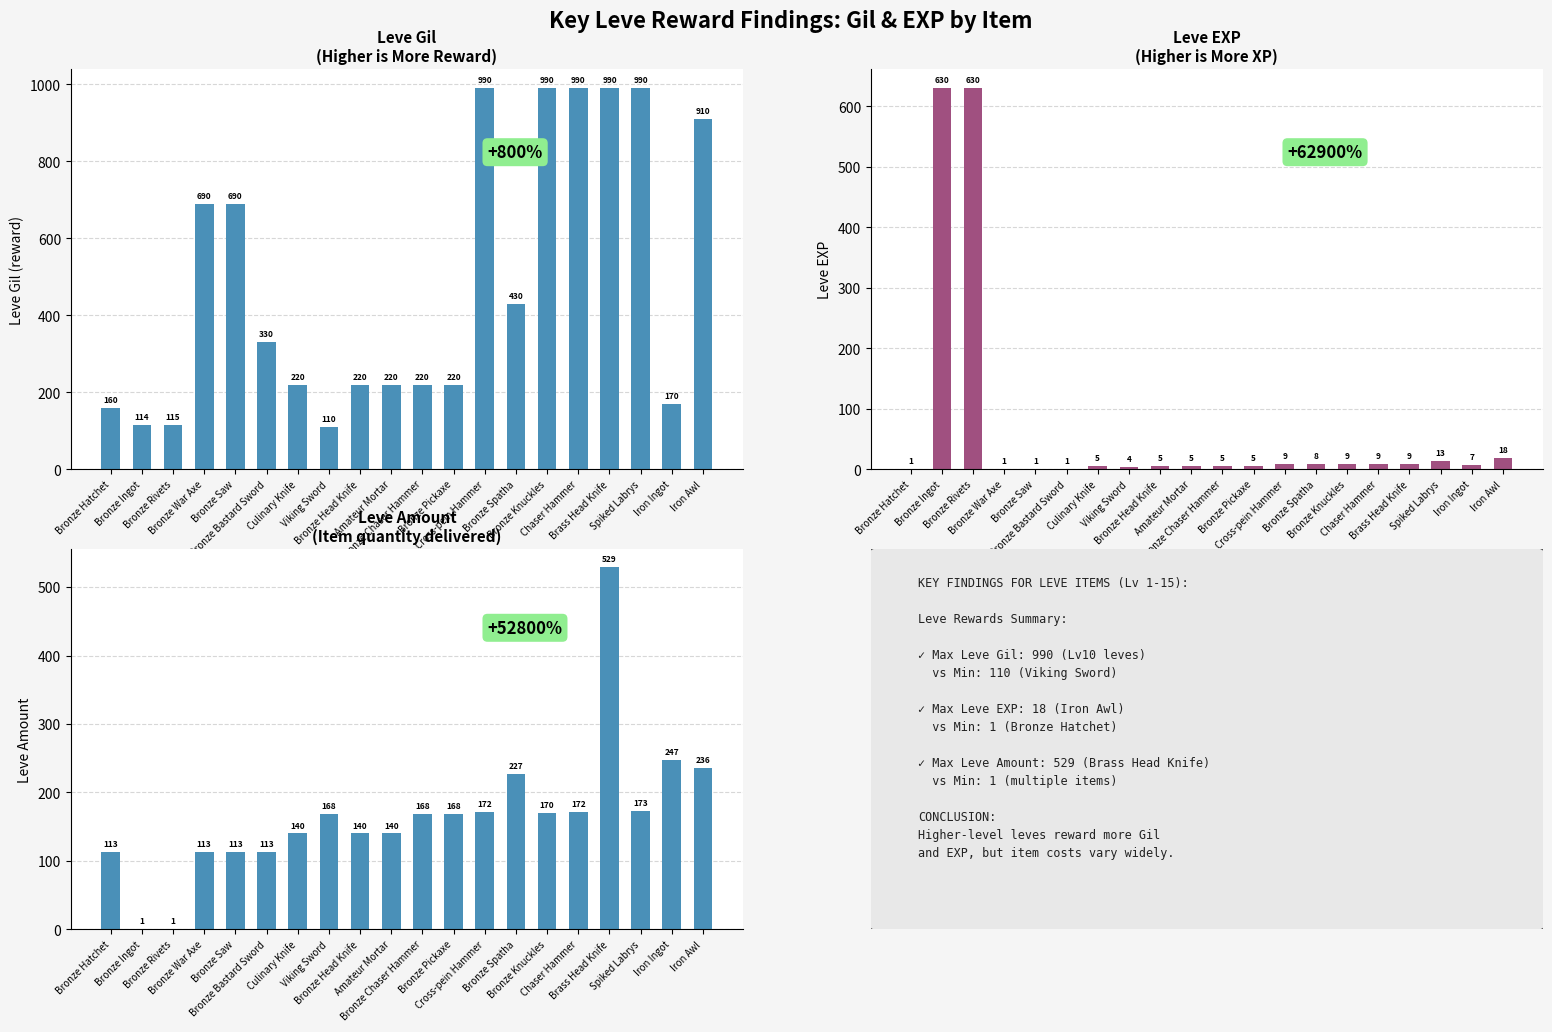

Rank the series by their maximum value, from lowest to highest.

Leve Amount, Leve EXP, Leve Gil